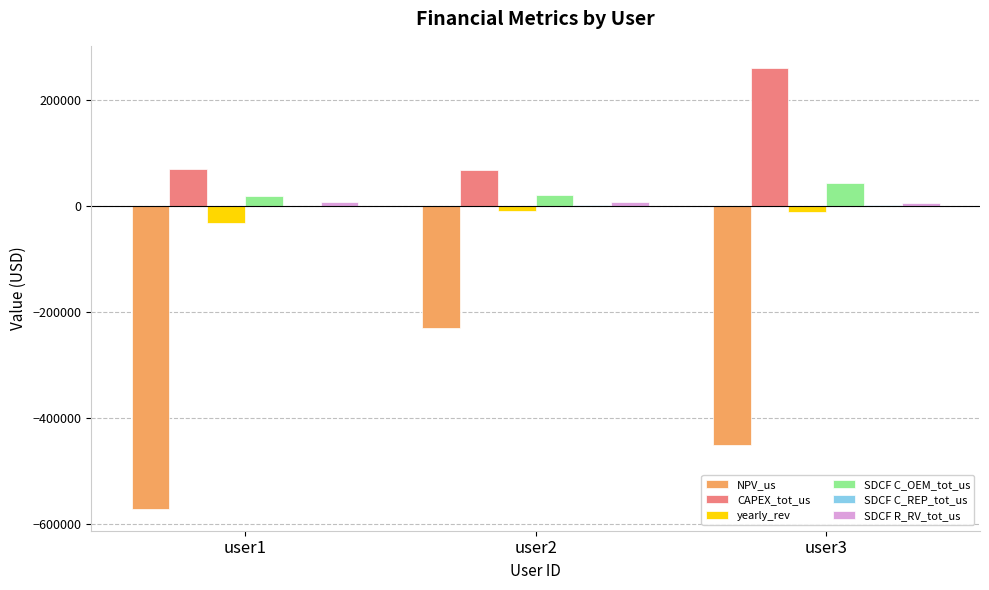

Where is CAPEX_tot_us nearest to the value 163565?

user1